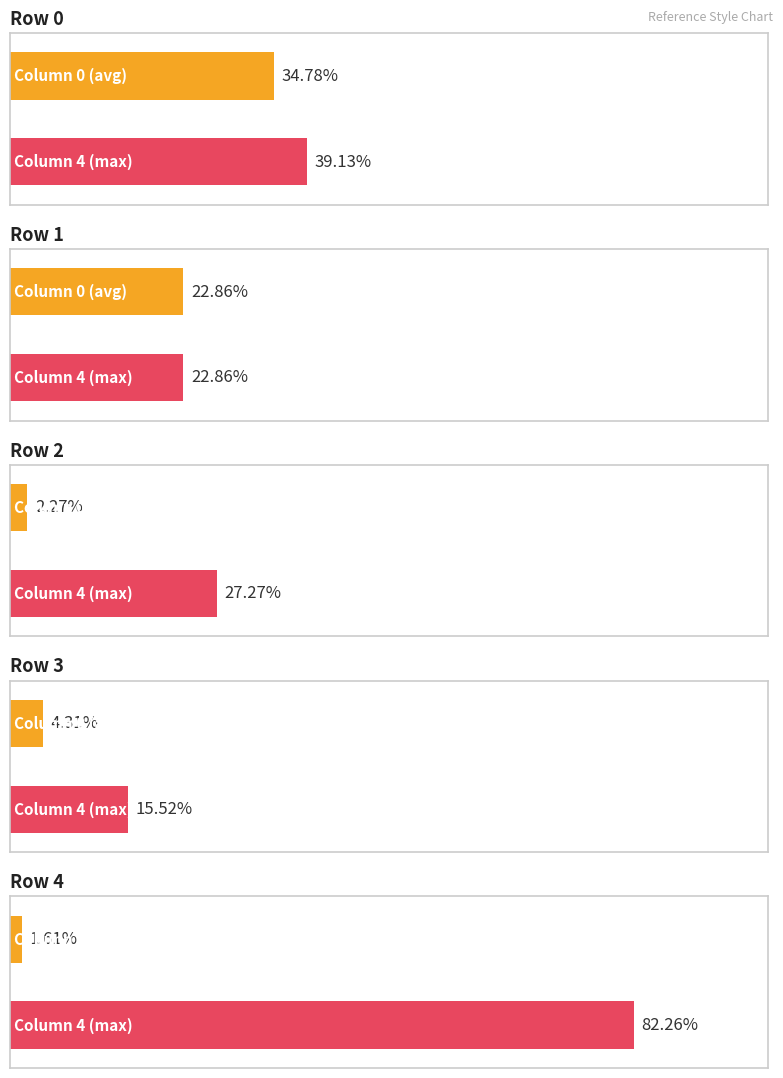

What is the difference between the maximum and minimum values in the 3 series?

0.7